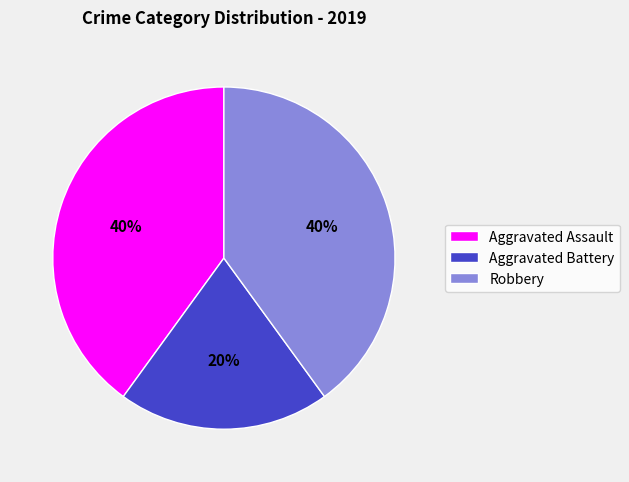

Which has a higher value, Aggravated Assault or Aggravated Battery?

Aggravated Assault